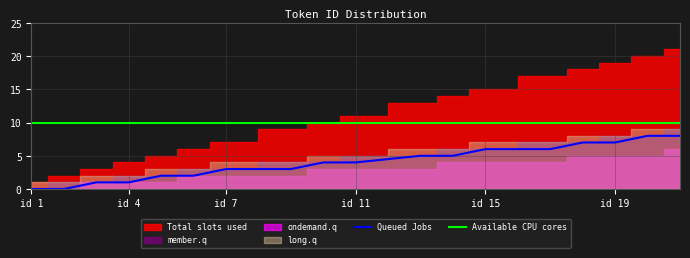

The value of Available CPU cores at id 7 is 17. True or false?

False